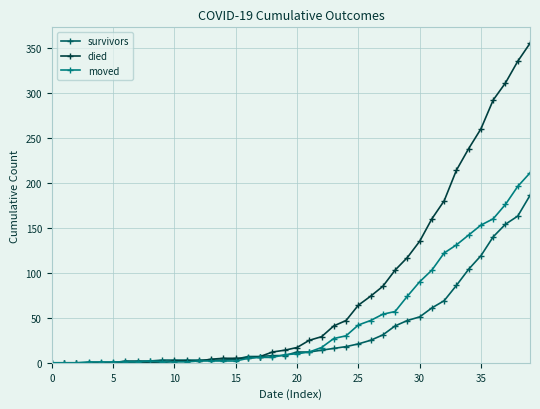

List the series in order of their overall mean, highest first.

died, moved, survivors